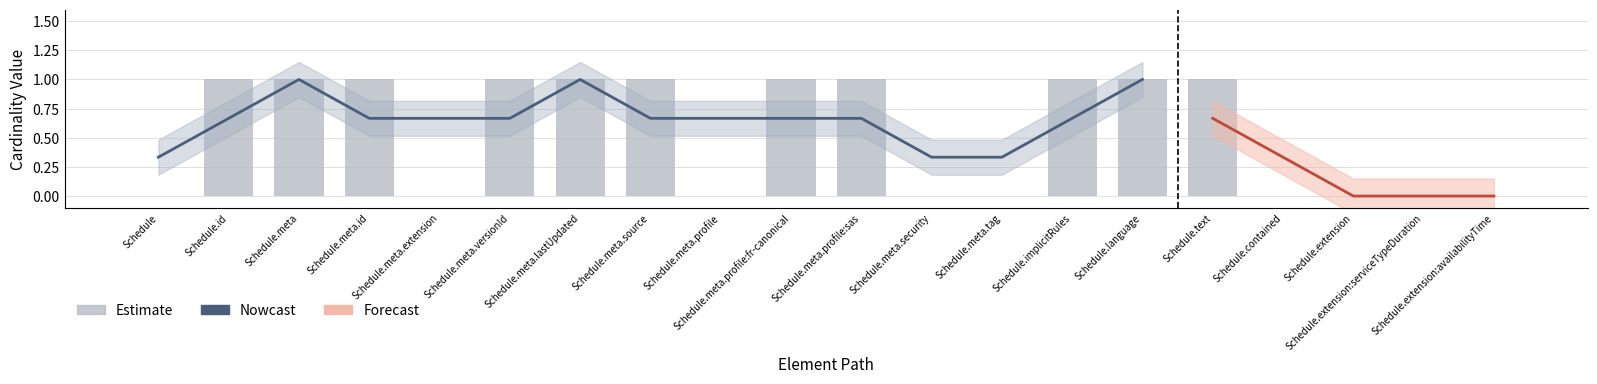

Reading right to left, extract all data points from this chart.

min_values: 0	0	0	0	0	0	0	0	0	0	0	0	0	0	0	0	0	0	0	0
base_min_values: 0	0	0	0	0	0	0	0	0	0	0	0	0	0	0	0	0	0	0	0
max_values: 0	0	0	0	1	1	1	0	0	1	1	0	1	1	1	0	1	1	1	0
base_max_values: 0	0	0	0	1	1	1	0	0	0	0	0	1	1	1	0	1	1	1	0